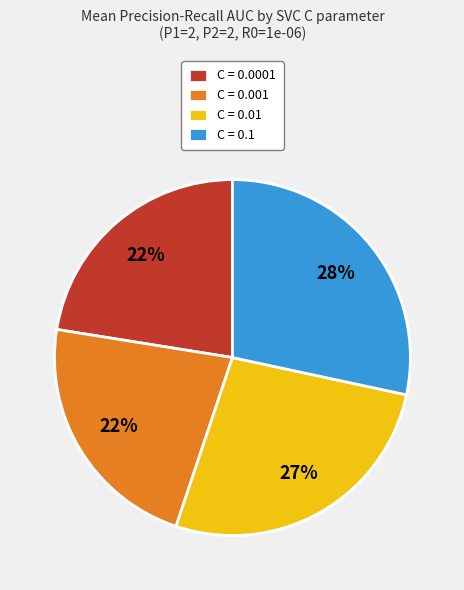

Is there a majority slice in this chart?

No